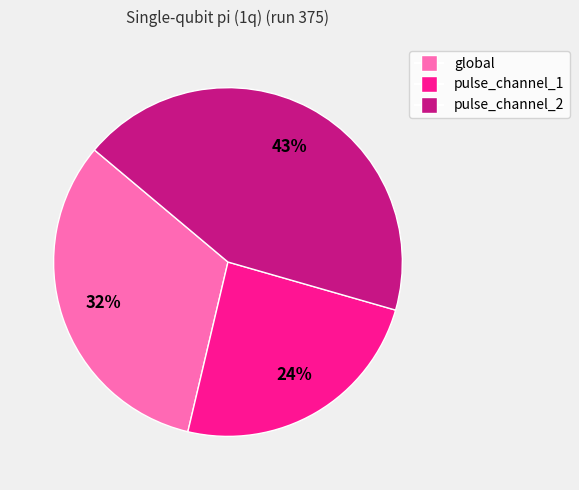

The pulse_channel_2 slice represents 53% of the pie. True or false?

False